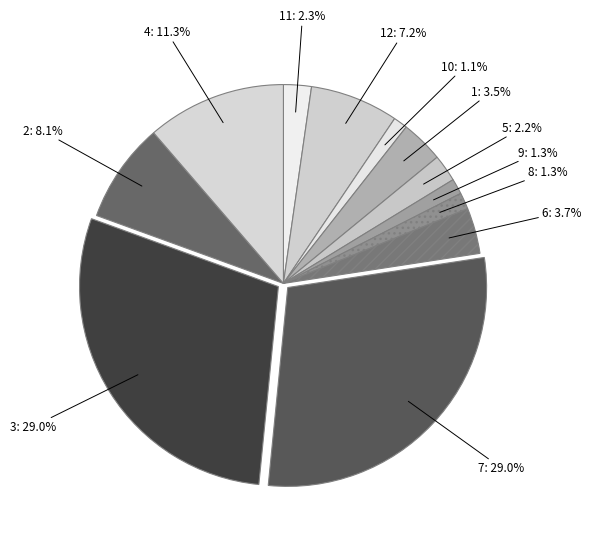

Does any single category account for the majority?

No